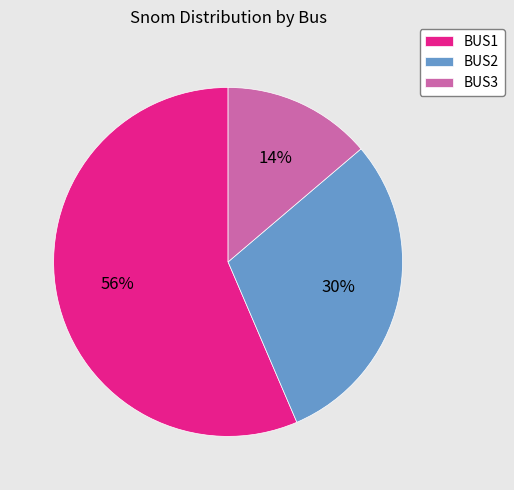

How many segments does this pie chart have?

3